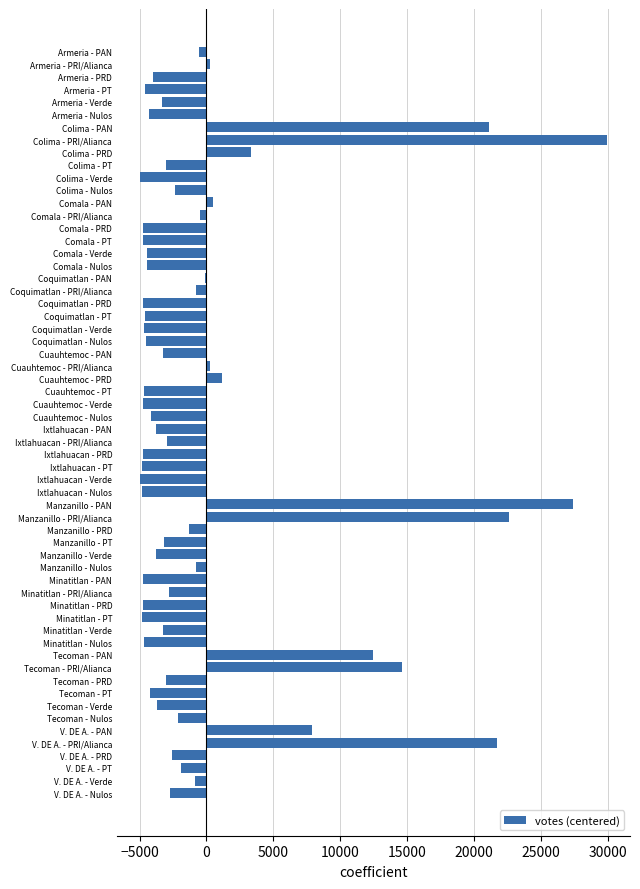

What is the change in value from Manzanillo - PAN to Cuauhtemoc - Nulos?

-31530.0